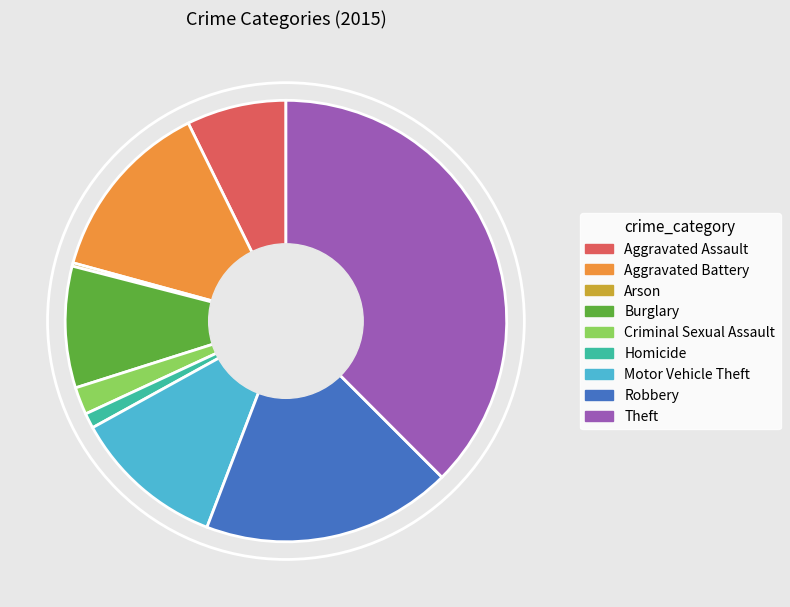

The Aggravated Assault slice represents 22% of the pie. True or false?

False